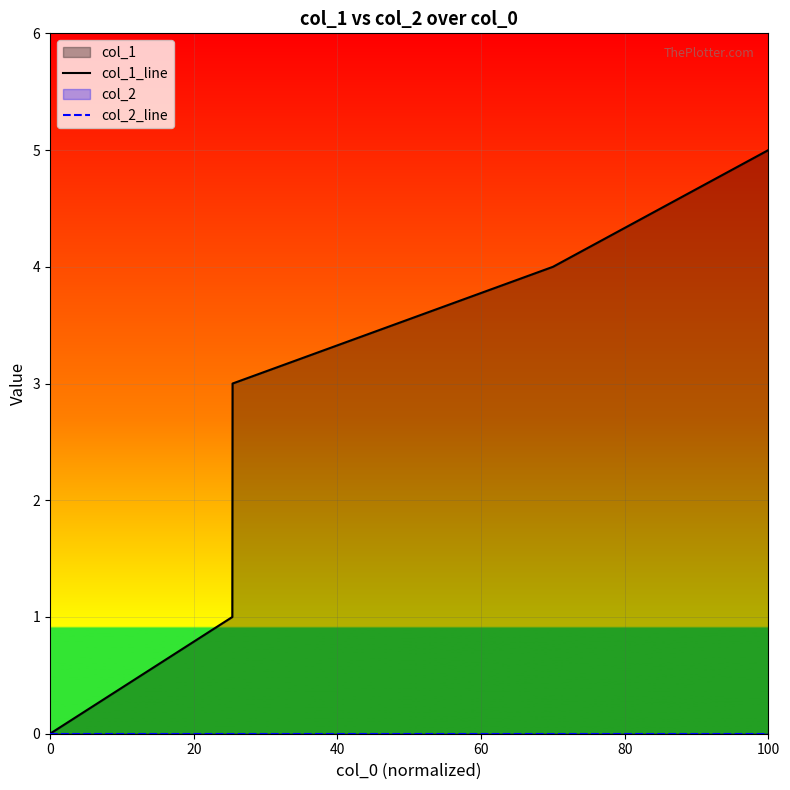

True or false: col_1_line and col_2_line cross at least once.

False